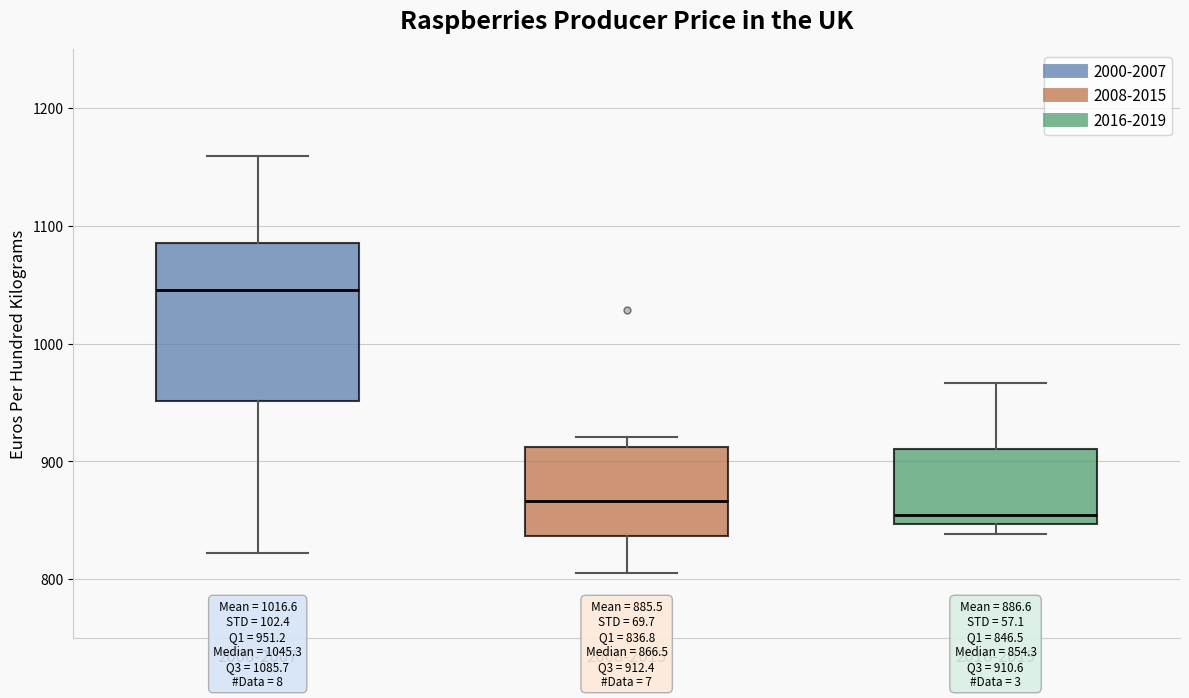

Comparing the boxes themselves (not the whiskers), which one is the tallest?

2000-2007